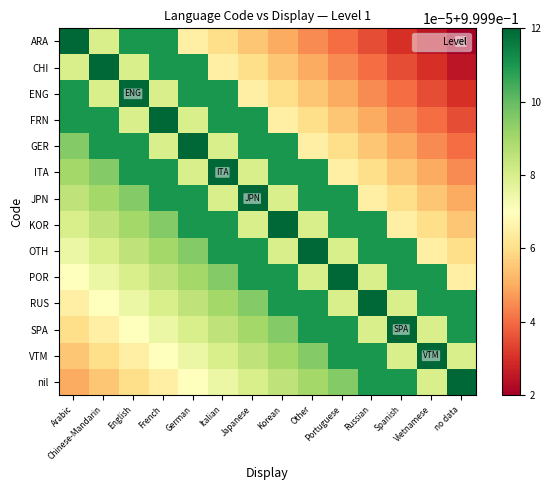

Count the number of categories in the chart.

14